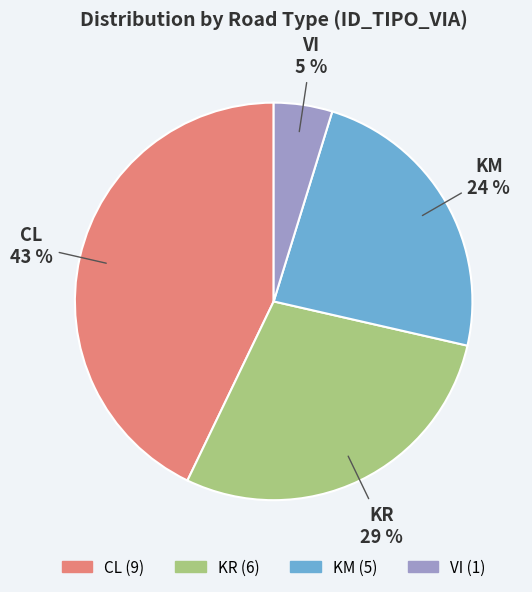

Which category has the smallest portion of the pie?

VI